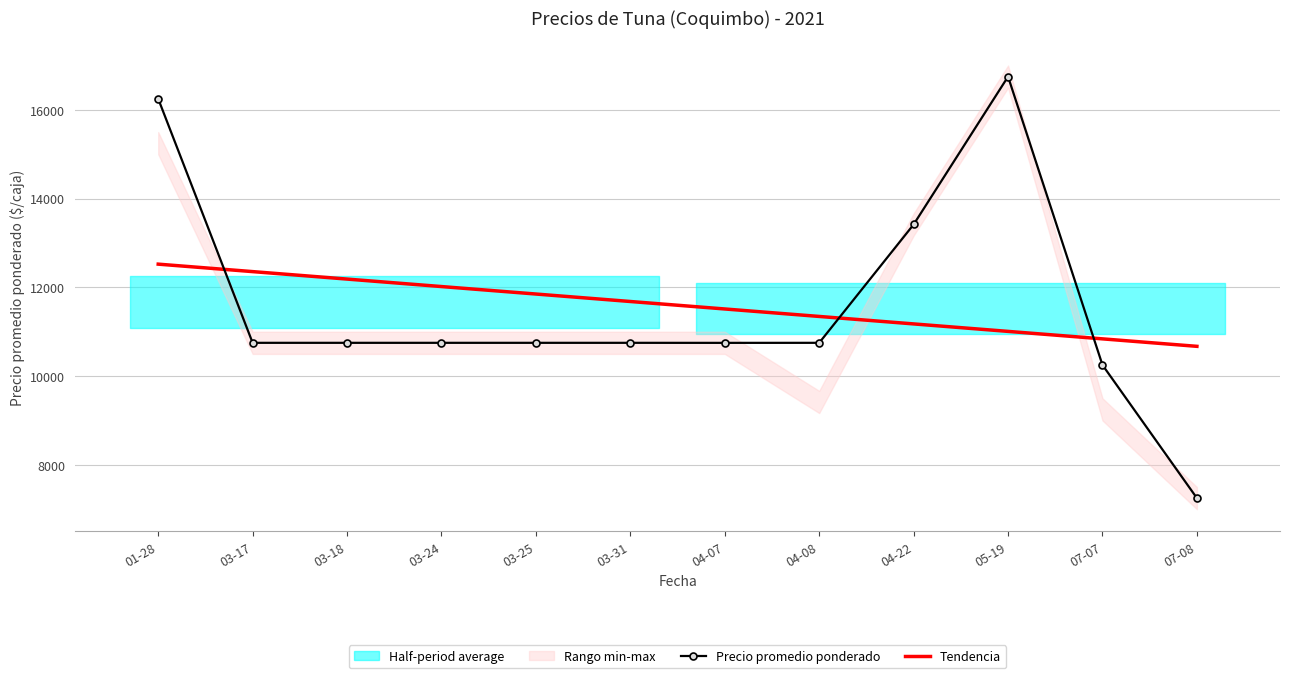

Which series ends up on top after the final intersection of Precio promedio ponderado and Tendencia?

Tendencia